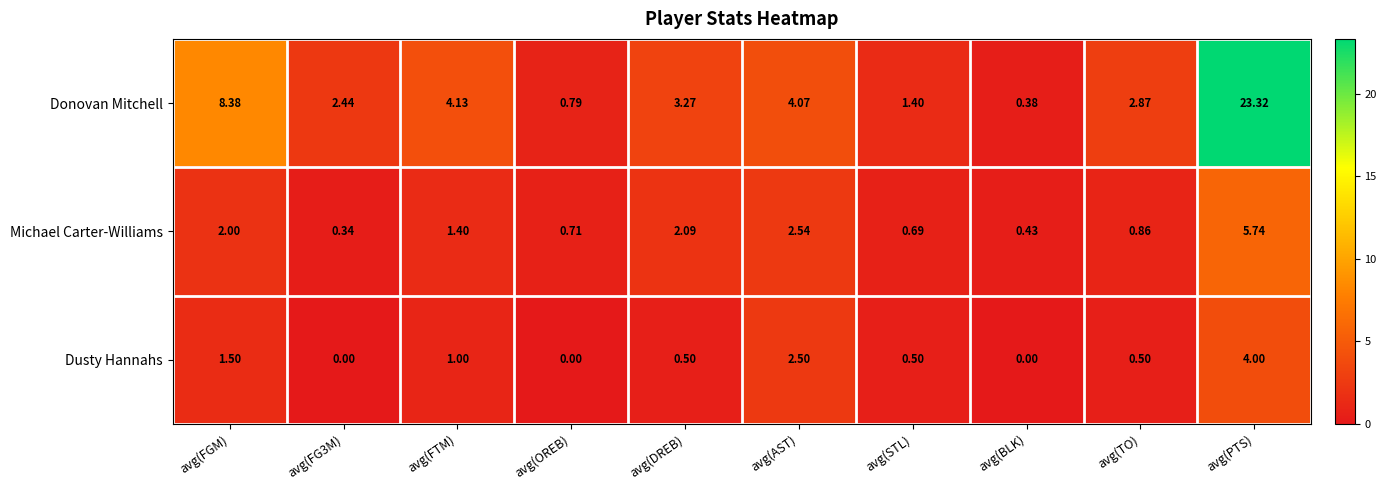

Which category has the highest value in the Donovan Mitchell series?

avg(PTS)